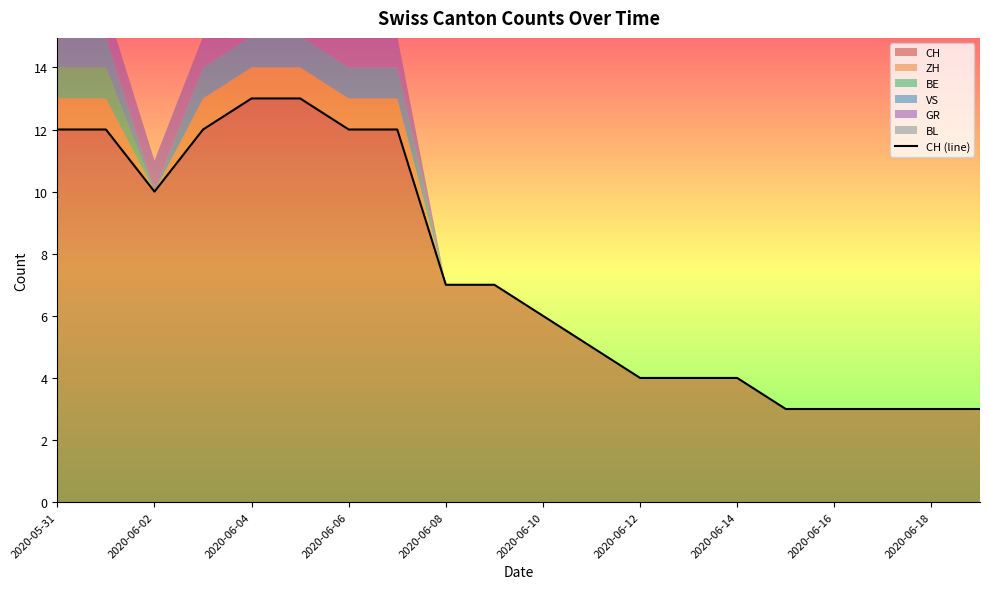

Is it true that CH equals 9 at 2020-06-10?

False